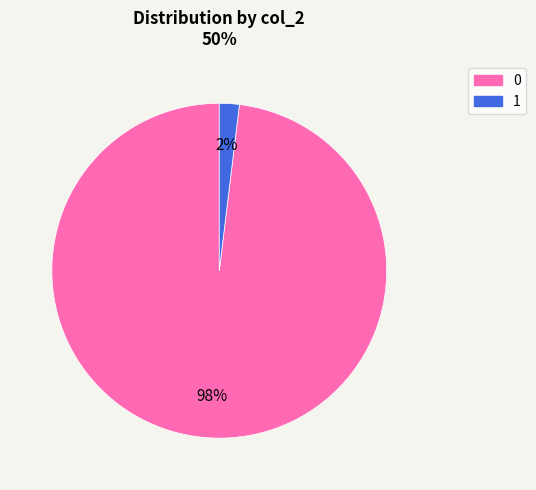

Which category has the smallest portion of the pie?

1